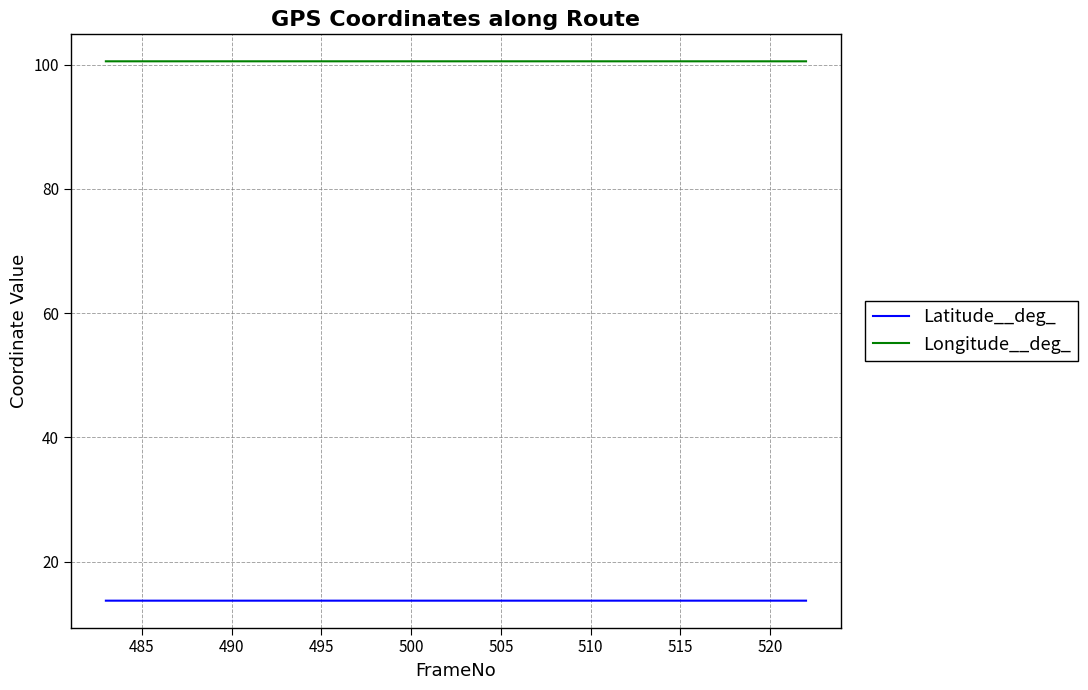

Rank the series by their maximum value, from lowest to highest.

Latitude__deg_, Longitude__deg_